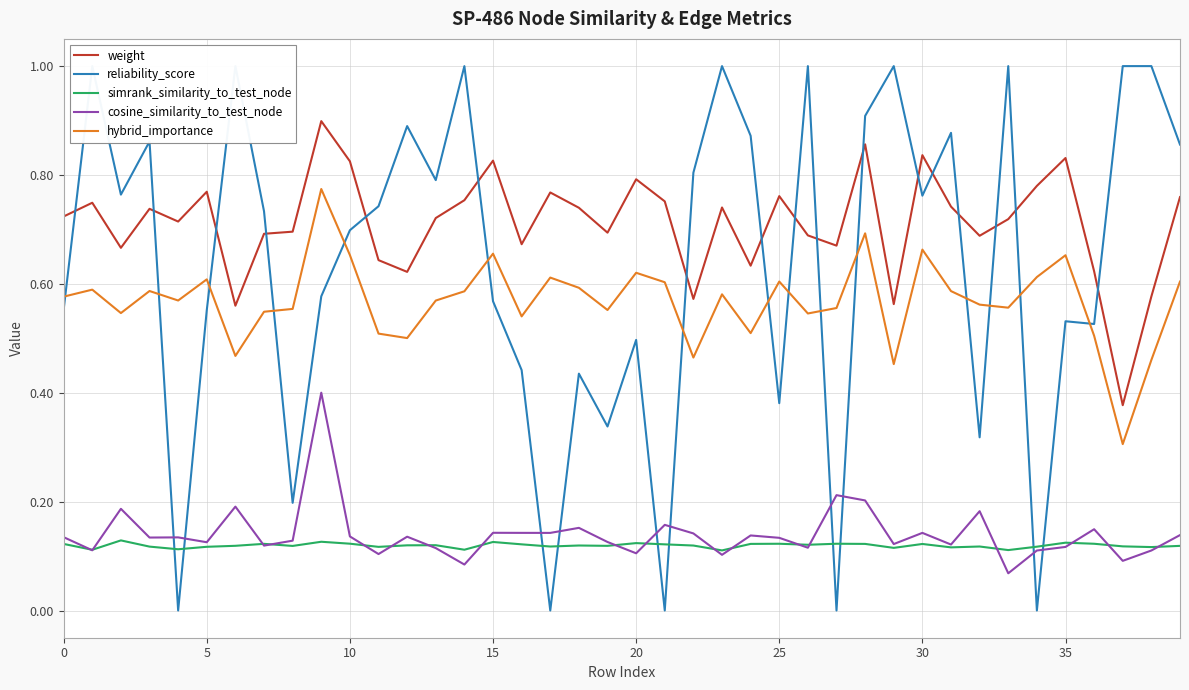

What is the difference between the highest and lowest values at 34?

0.8